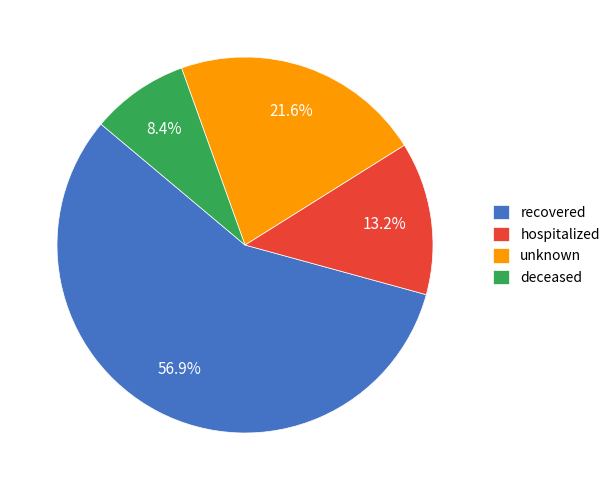

Between deceased and unknown, which is larger?

unknown